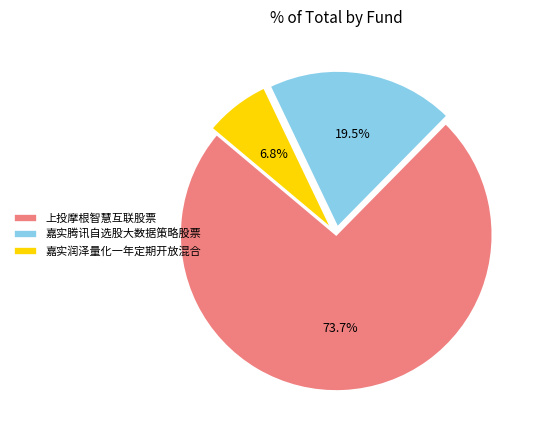

To the nearest percent, what portion does 嘉实润泽量化一年定期开放混合 represent?

7%